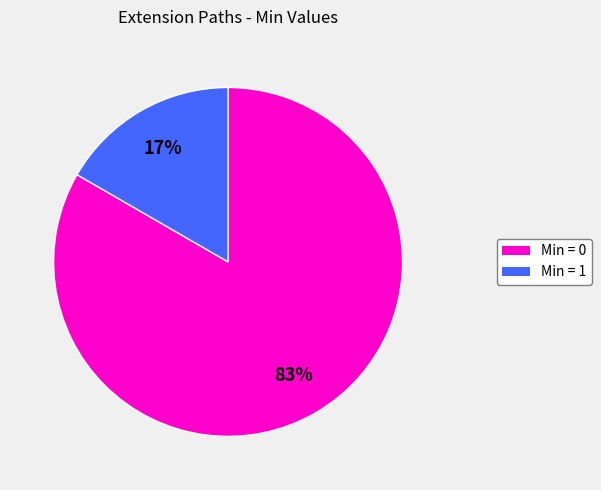

Does any single category account for the majority?

Yes